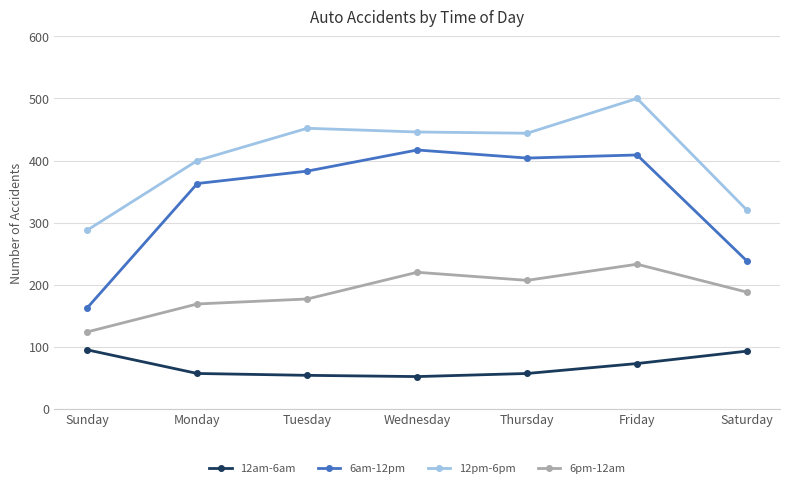

At Wednesday, list the series in order from largest to smallest.

12pm-6pm, 6am-12pm, 6pm-12am, 12am-6am